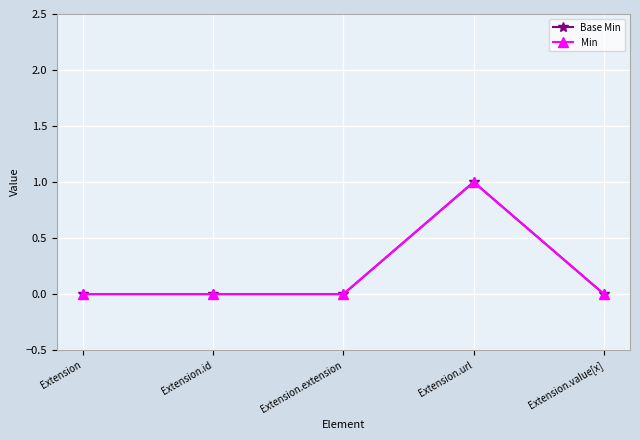

Is this an area chart (filled region under the line)?

No